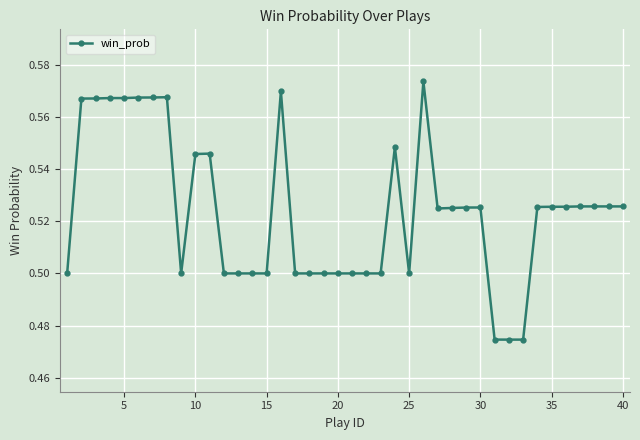

What is the sum of all values?

21.0